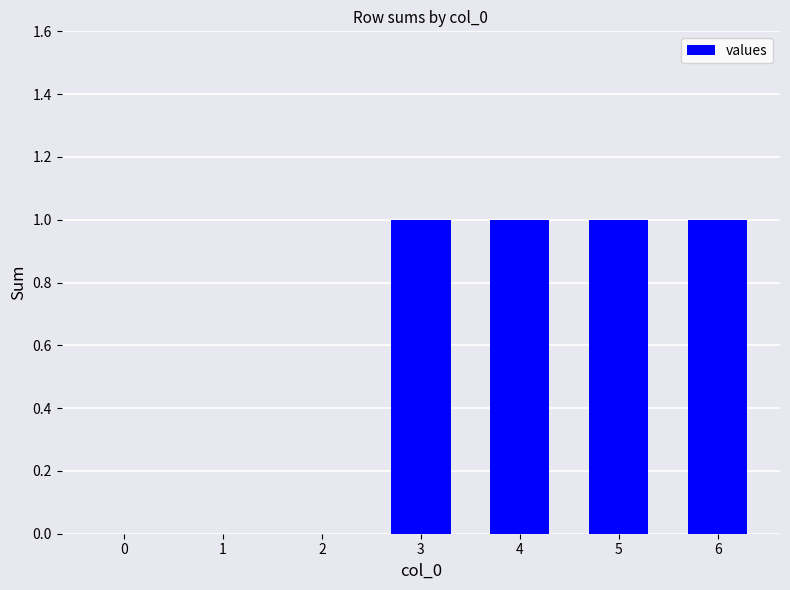

Does the chart contain stacked bars?

No